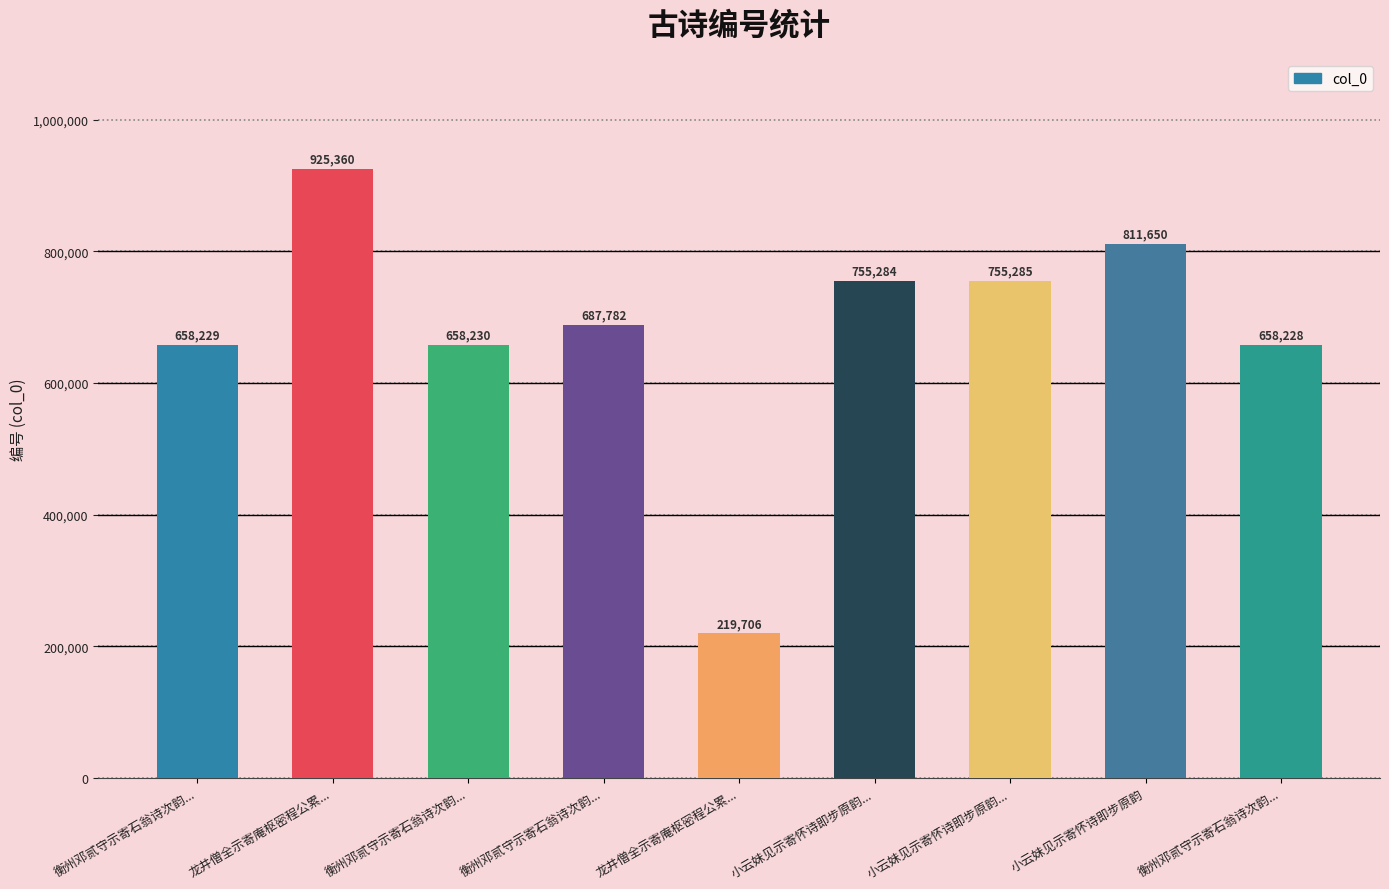

Approximately how many times larger is the value at 衡州邓贰守示寄石翁诗次韵... compared to 龙井僧全示寄庵枢密程公累...?

0.7